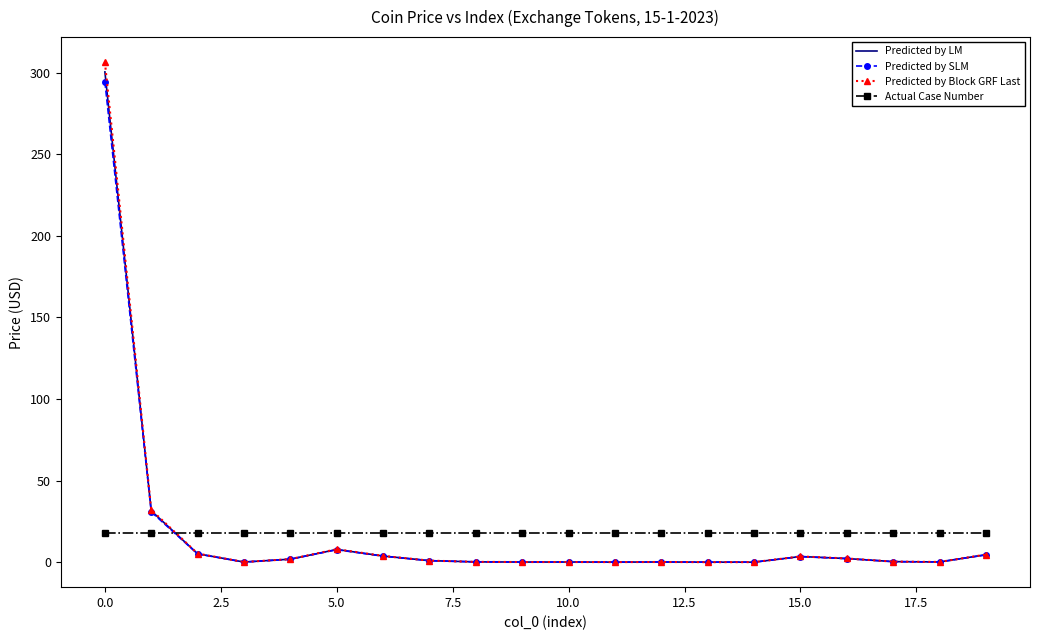

Which series ends up on top after the final intersection of Predicted by SLM and Actual Case Number?

Actual Case Number